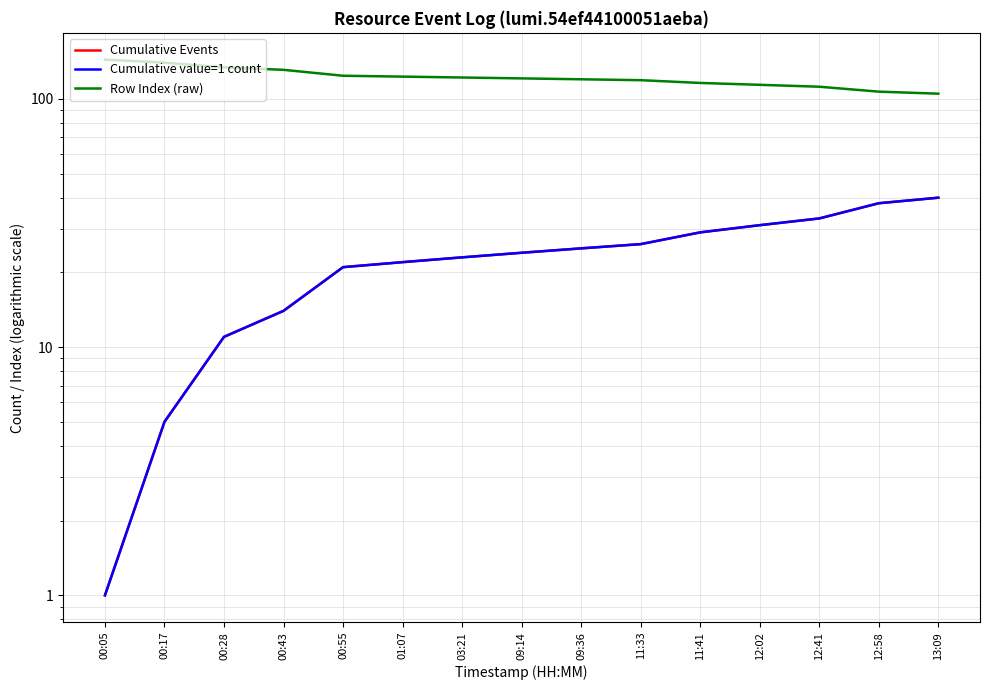

True or false: Cumulative Events and Cumulative value=1 count intersect in this chart.

False